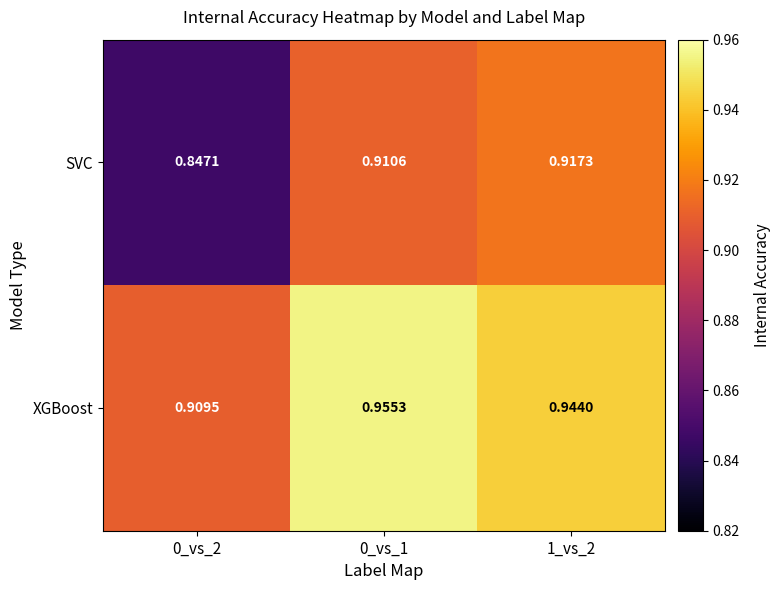

At 1_vs_2, list the series in order from smallest to largest.

SVC, XGBoost